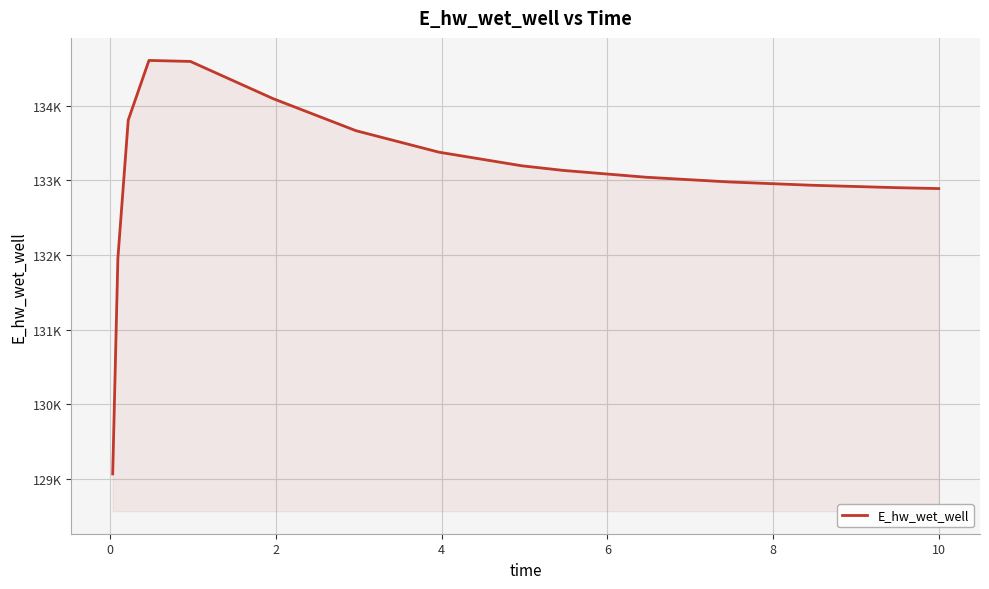

Reading left to right, transcribe all the data shown in this chart.

129063.3	131956.7	133808.8	134609.1	134595.7	134095.7	133666.1	133378.4	133195.8	133133.9	133042.4	132979.3	132934.9	132903.2	132890.4